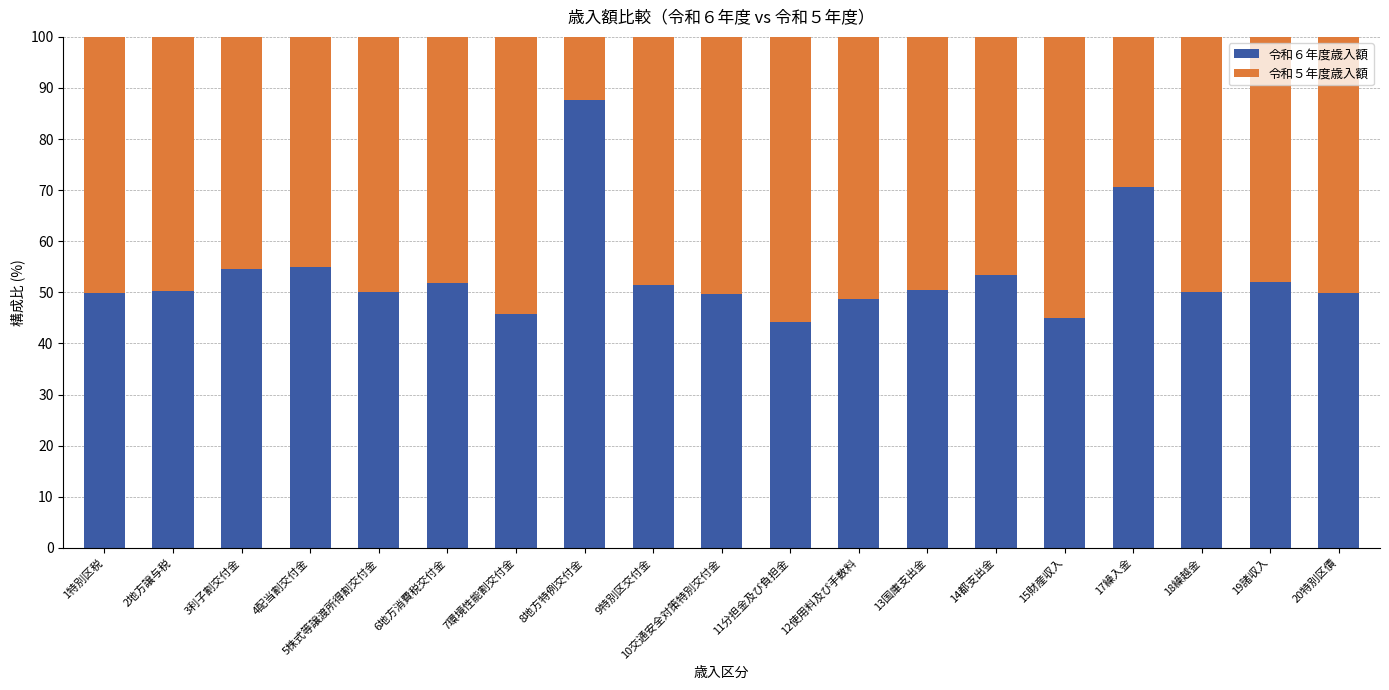

What is the average value of the 令和６年度歳入額 series?

53.2